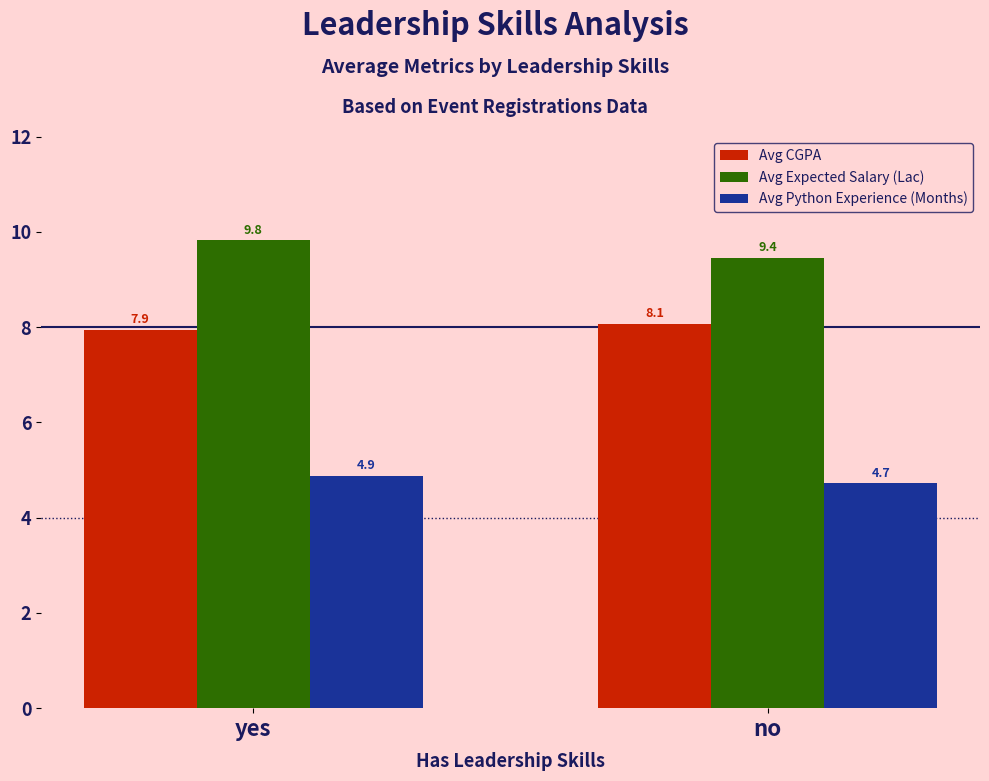

What is the difference between the Avg Expected Salary (Lac) values at yes and no?

0.4